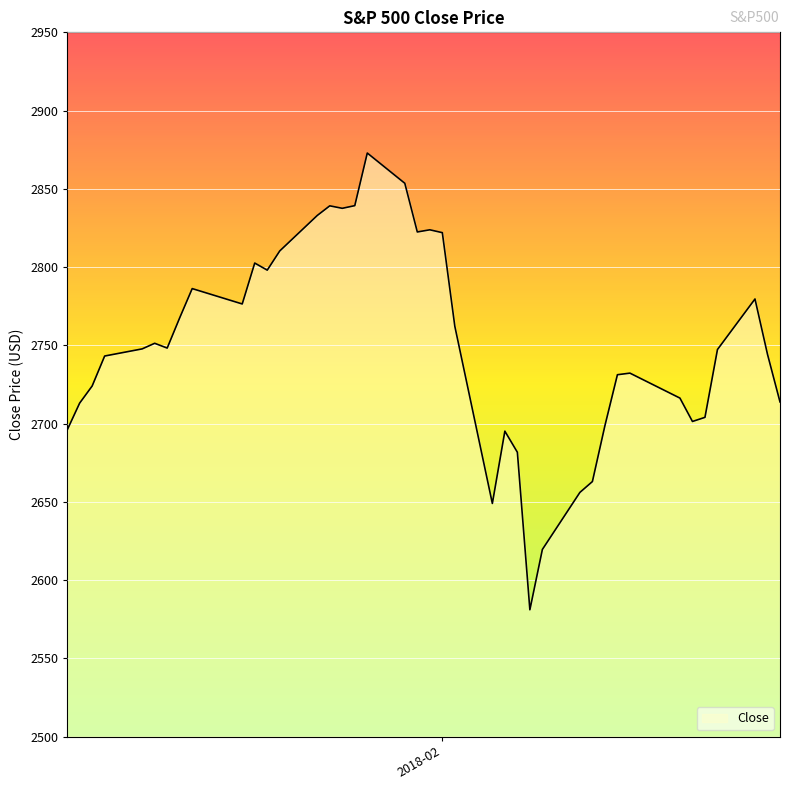

What is the maximum value shown in the chart?

2872.9